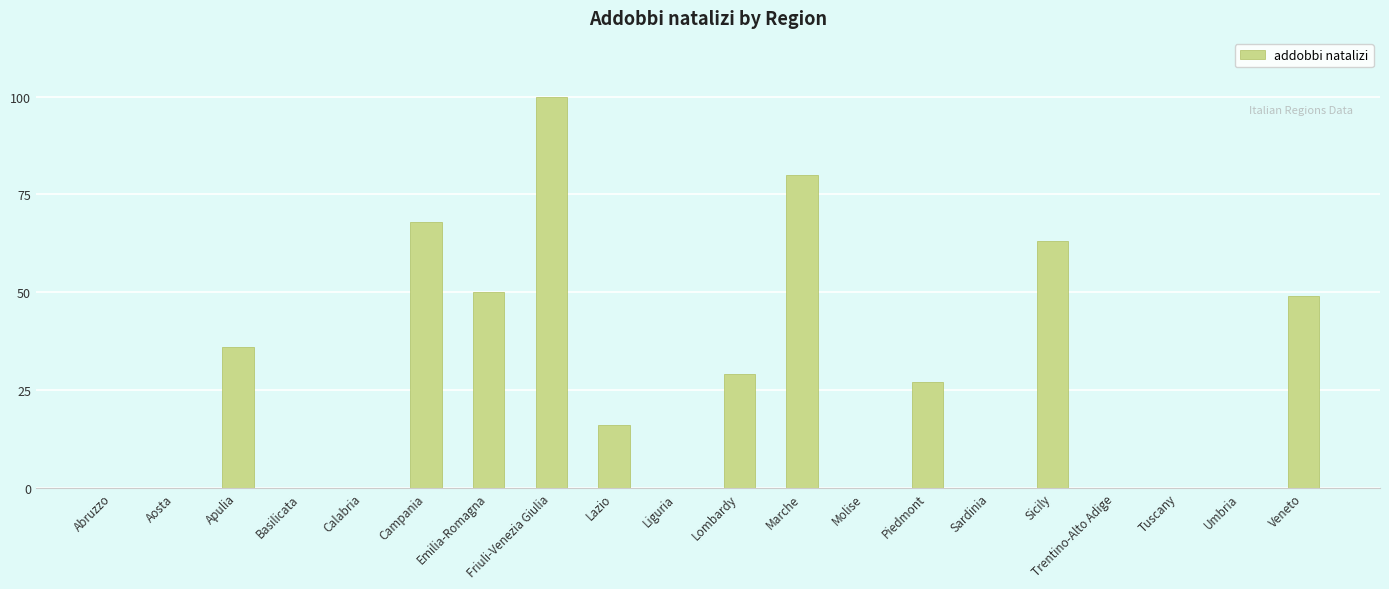

At which label is the value closest to 50?

Emilia-Romagna